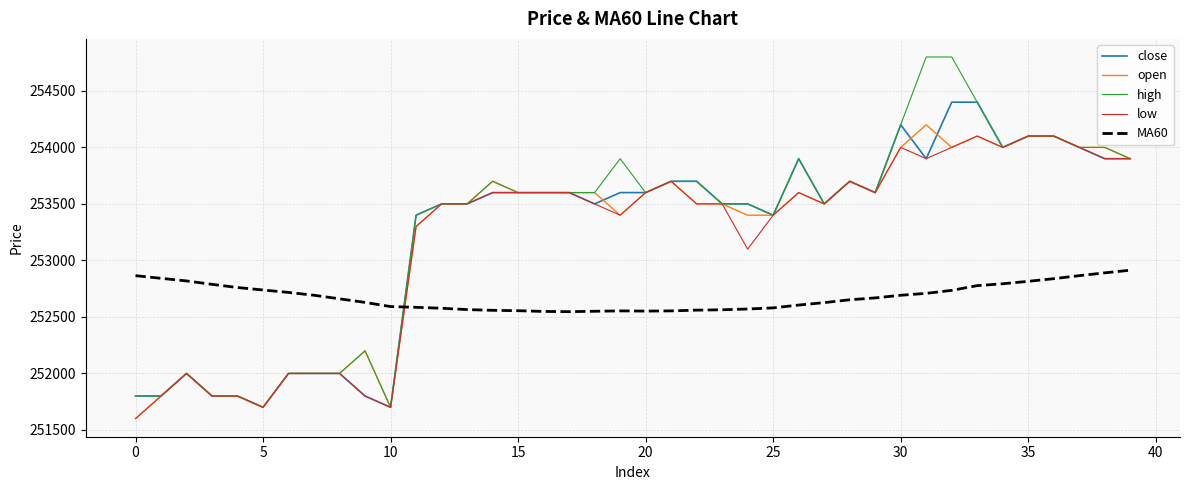

What is the lowest value of the high series?

251700.0